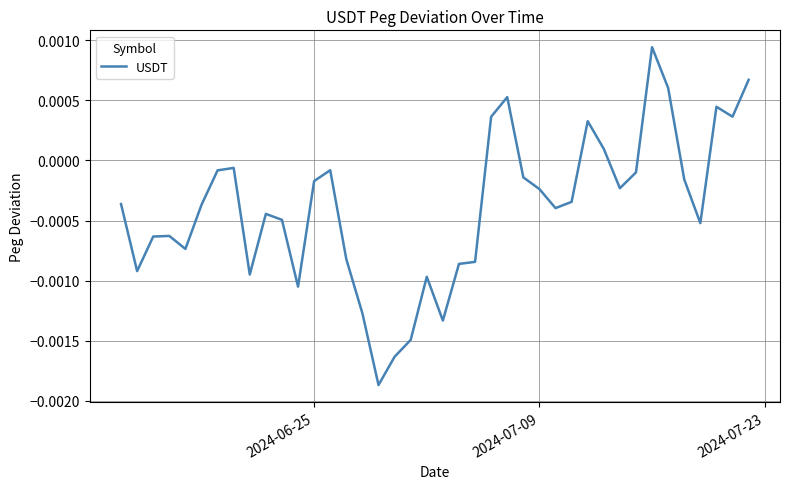

How many values are below 0?

31